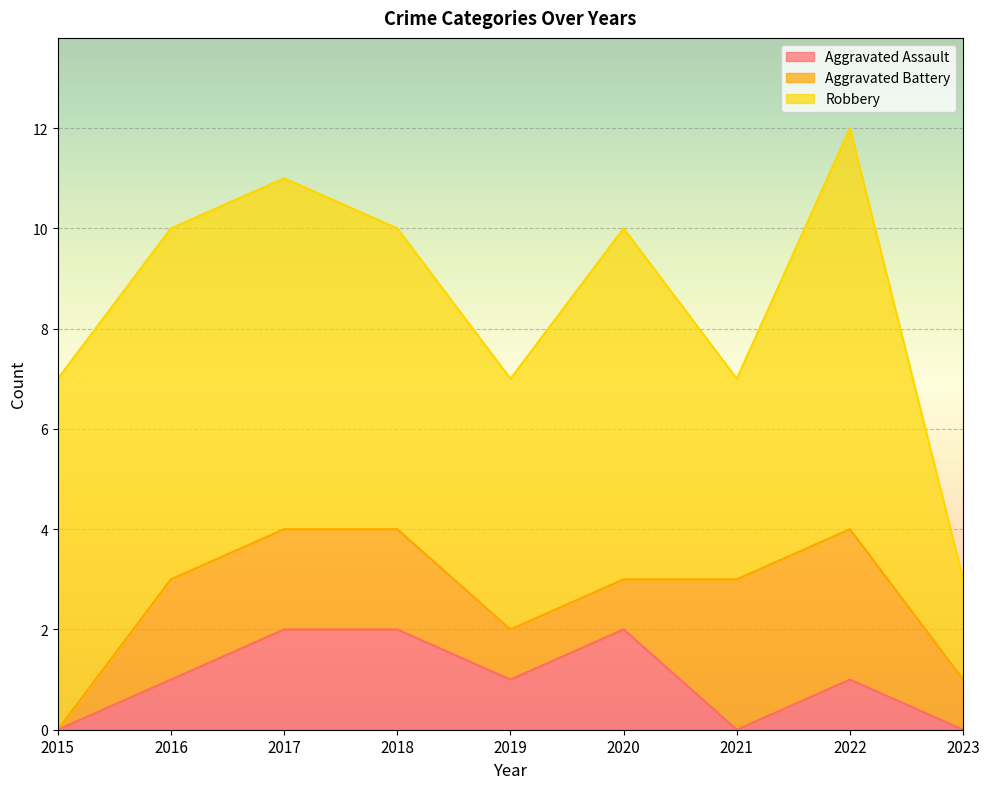

How many positive values does the Aggravated Assault series have?

6